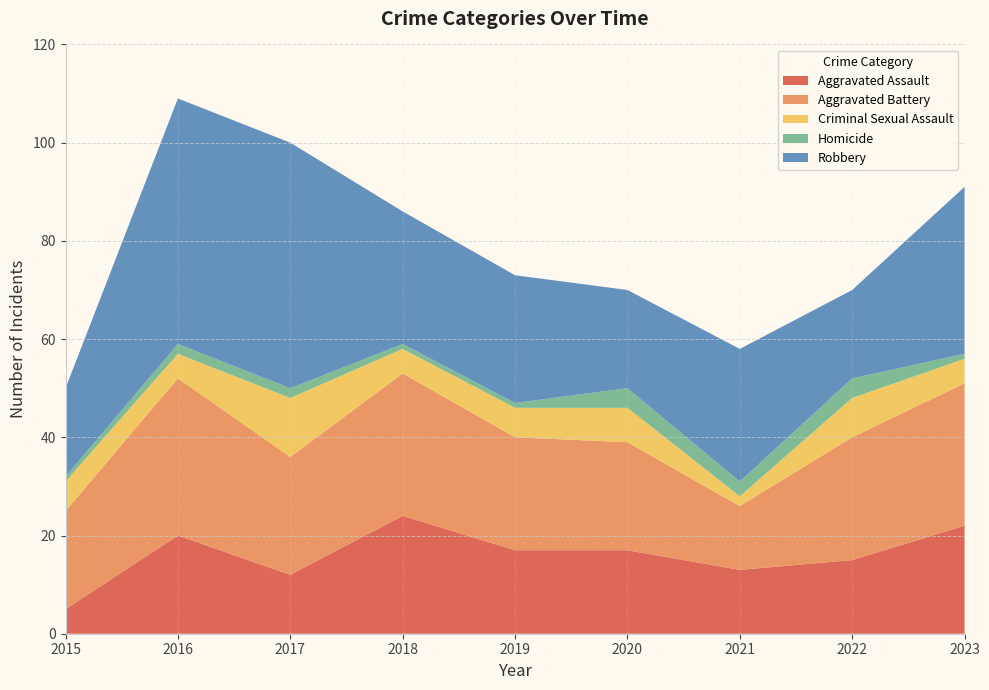

Reading left to right, extract all data points from this chart.

Aggravated Assault: 2015=5	2016=20	2017=12	2018=24	2019=17	2020=17	2021=13	2022=15	2023=22
Aggravated Battery: 2015=20	2016=32	2017=24	2018=29	2019=23	2020=22	2021=13	2022=25	2023=29
Criminal Sexual Assault: 2015=6	2016=5	2017=12	2018=5	2019=6	2020=7	2021=2	2022=8	2023=5
Homicide: 2015=1	2016=2	2017=2	2018=1	2019=1	2020=4	2021=3	2022=4	2023=1
Robbery: 2015=18	2016=50	2017=50	2018=27	2019=26	2020=20	2021=27	2022=18	2023=34